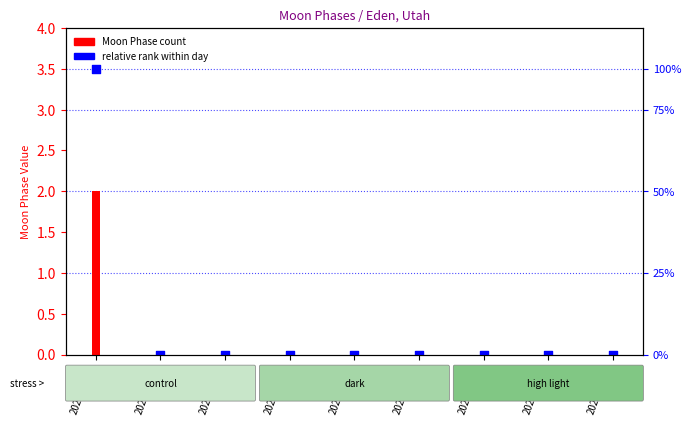

Which series has the widest spread of Y values?

relative rank